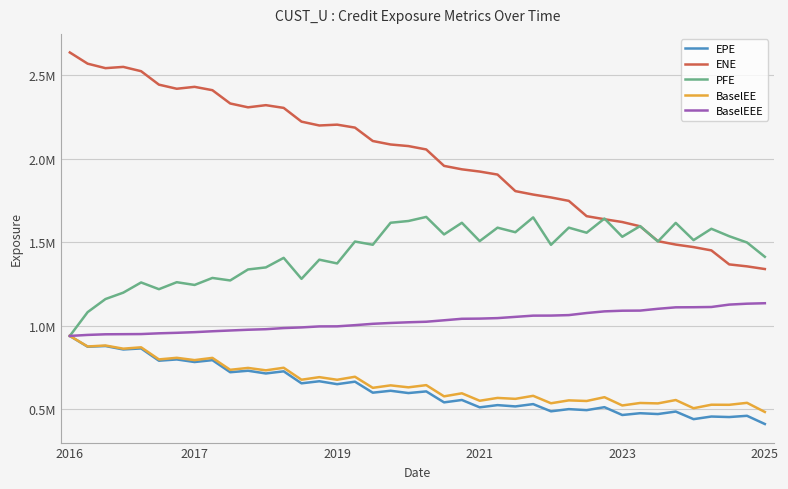

What is the label of the 31st point from the right?

9